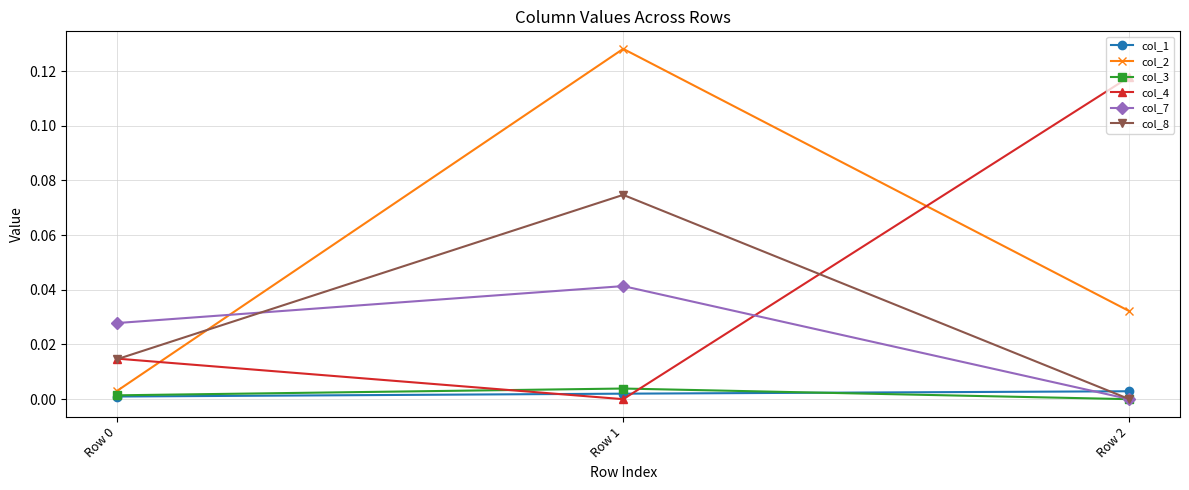

Which series has the largest range (max minus min)?

col_2